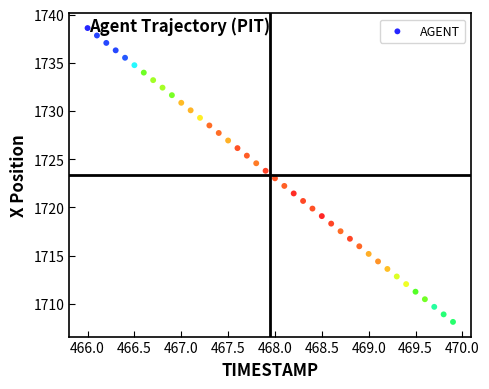

What is the range of X values (max minus min)?

3.9